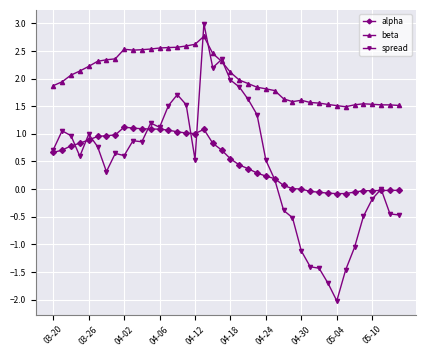

What is the value of the beta point at the 23rd from the left?

1.9